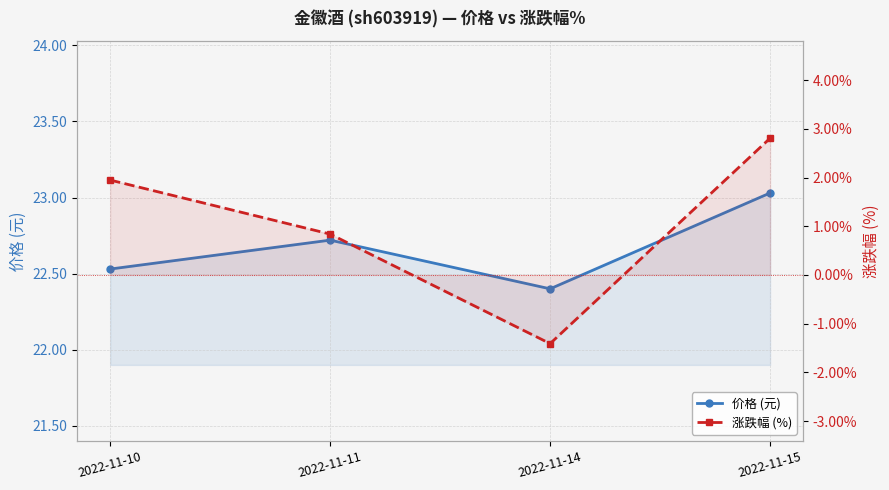

The 价格 (元) series shows 15.2 at 2022-11-11. True or false?

False